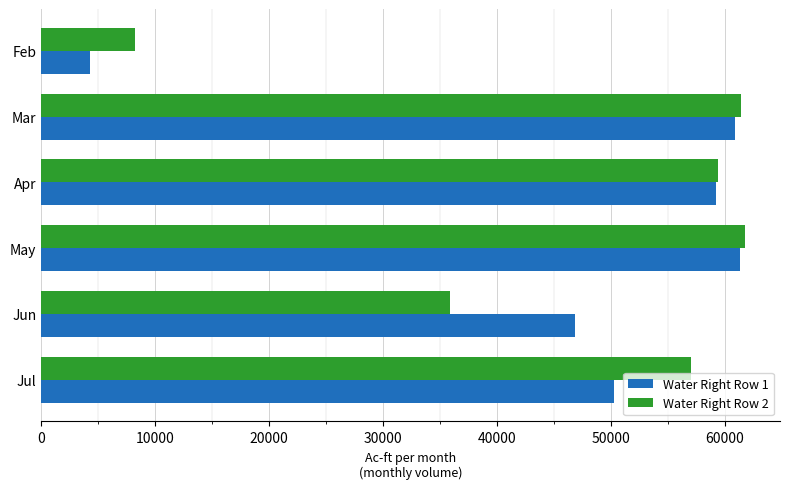

What is the difference between the maximum and minimum values in the Water Right Row 2 series?

53531